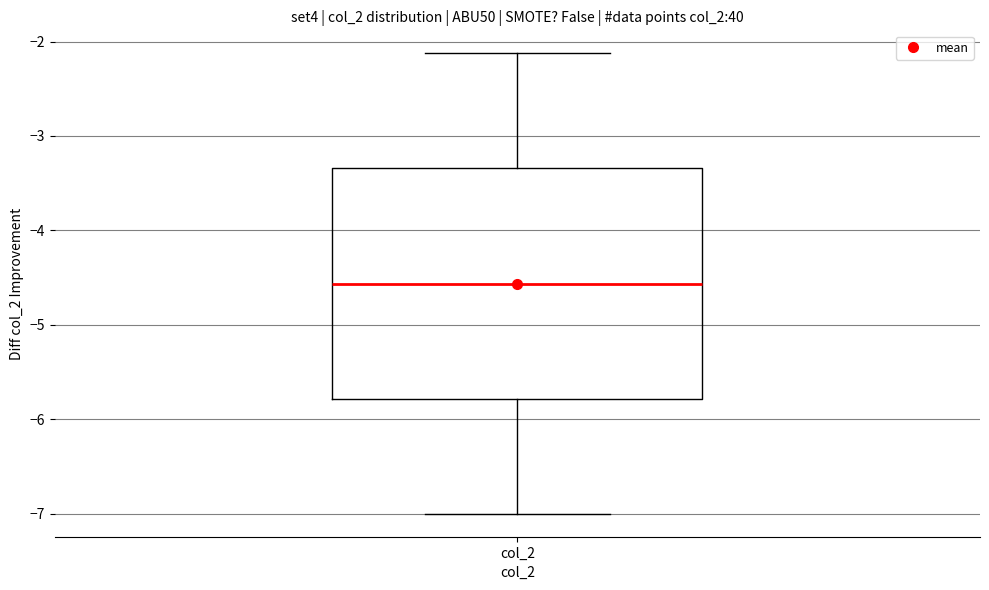

Read this box plot against the y-axis: the position of the median line, the range covered by the box, and the ends of both whiskers. The values are not printed on the chart, so give them approximately, as read against the axis.

median -4.6, box -5.8 to -3.3, whiskers -7.0 to -2.1